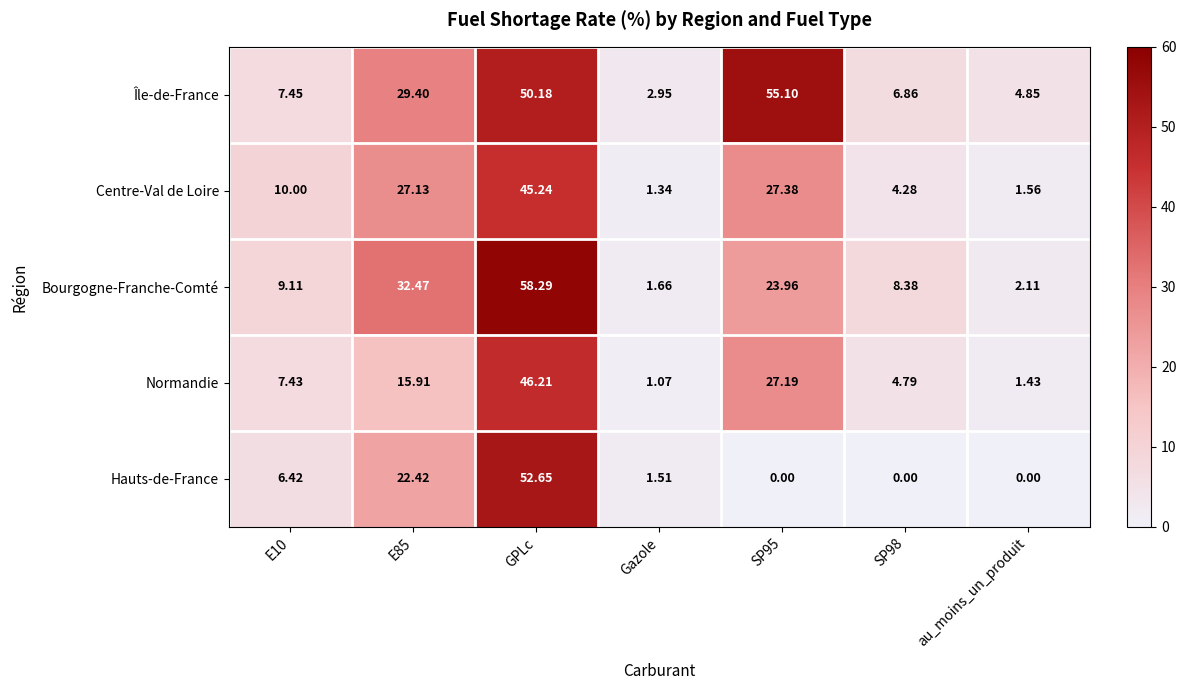

At which category does the chart reach its peak across all series?

GPLc